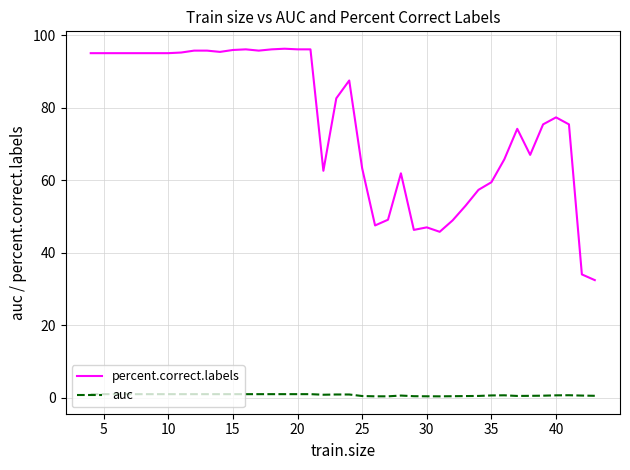

What is the maximum value for auc?

1.0